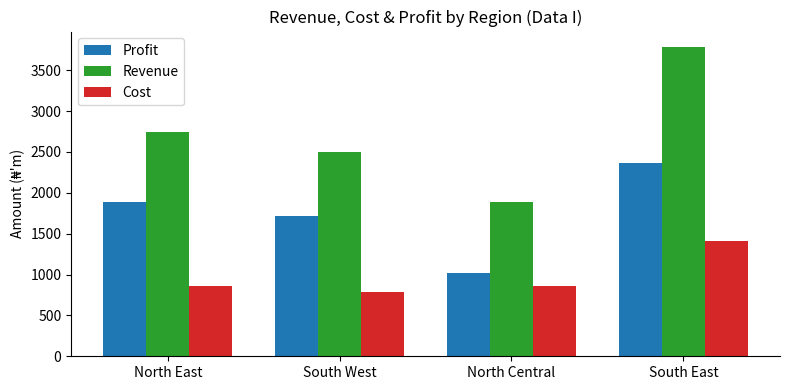

List the series in order of their overall mean, lowest first.

Cost, Profit, Revenue